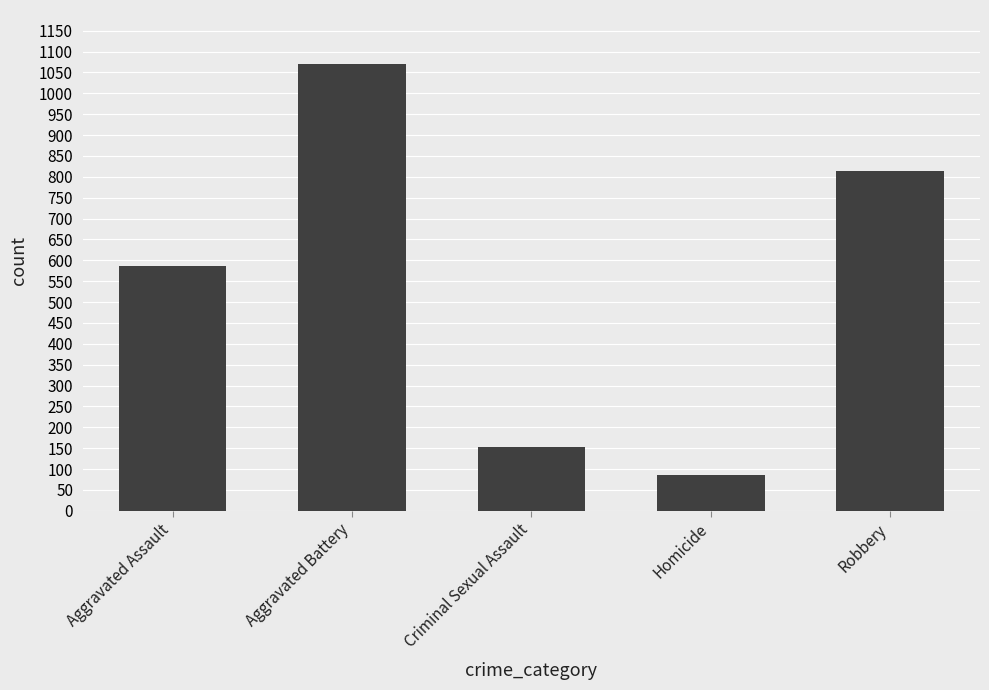

What is the minimum value shown in the chart?

85